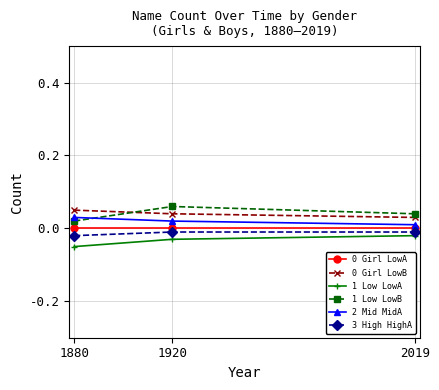

The 2 Mid MidA series shows 0.1 at 1880. True or false?

False